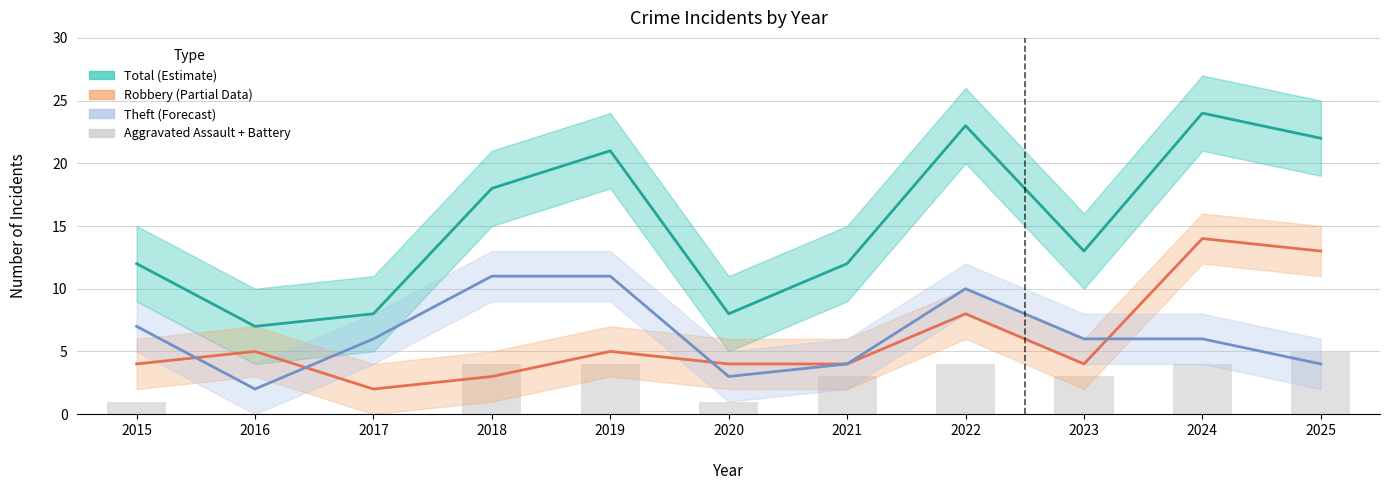

Which label corresponds to the smallest value in the chart?

2016